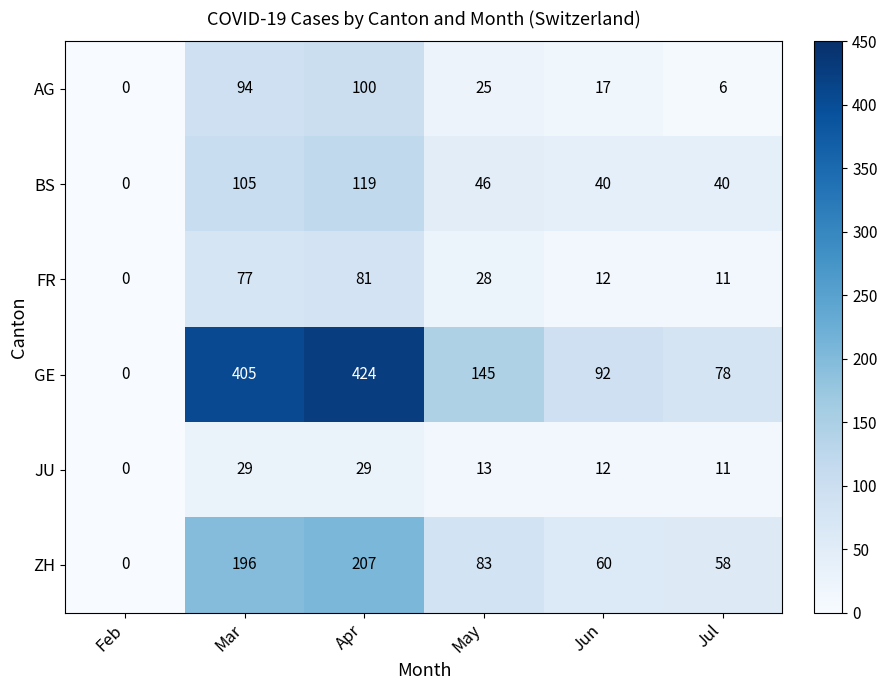

What is the sum of the JU values at Jun and May?

25